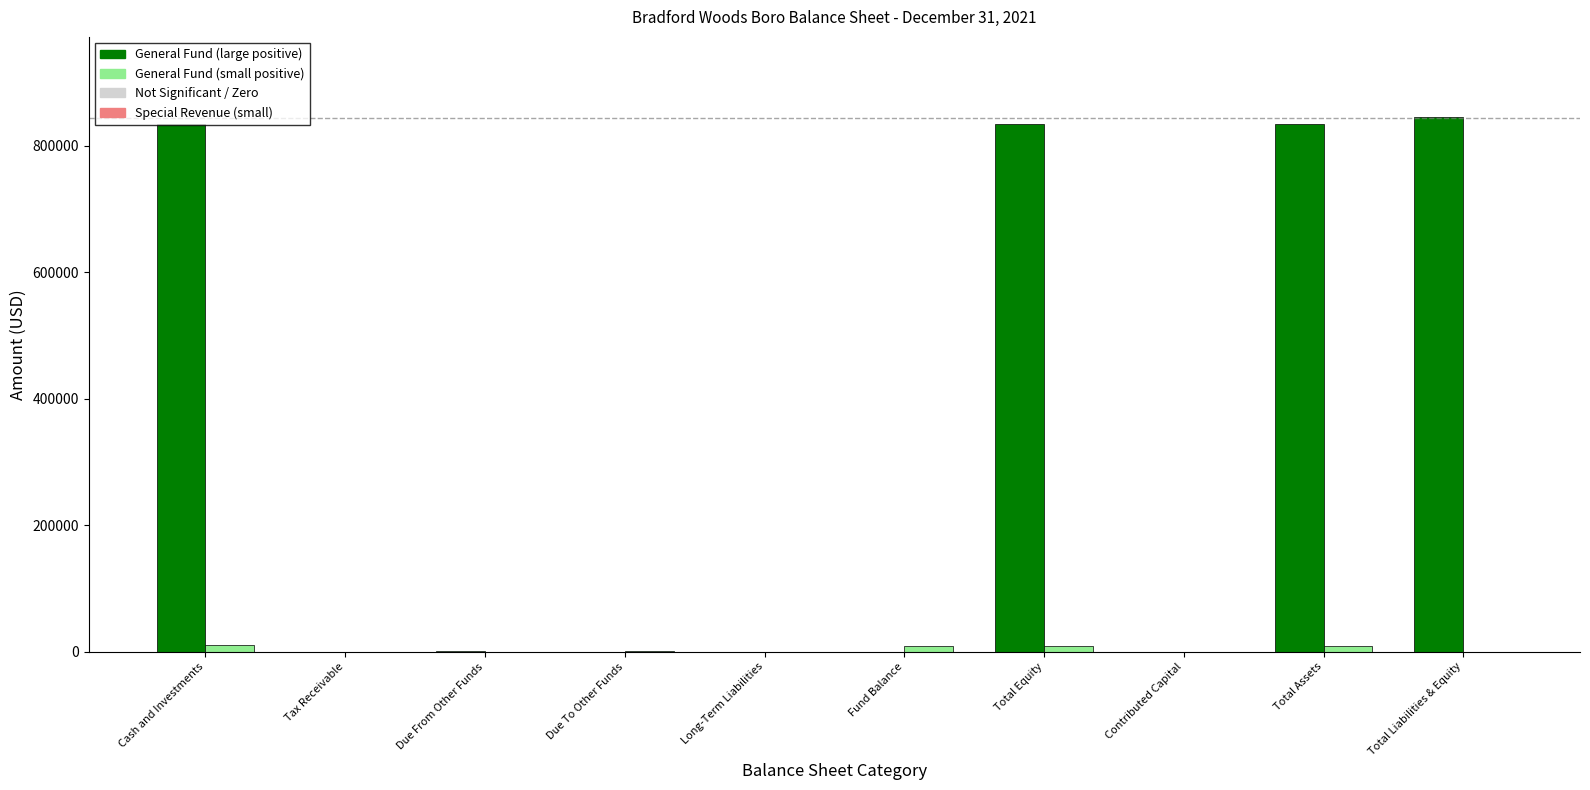

How many distinct data groups are displayed?

2